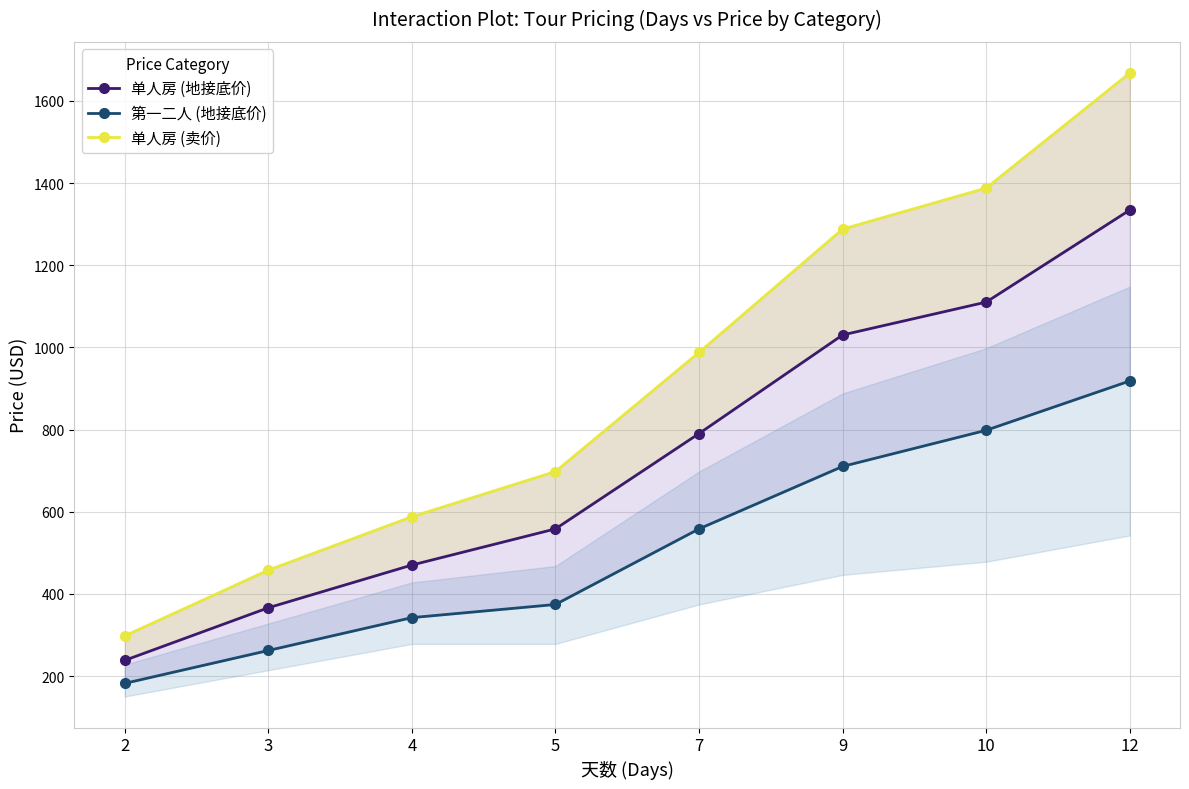

Is it true that 单人房 (地接底价) equals 238.4 at 2?

True